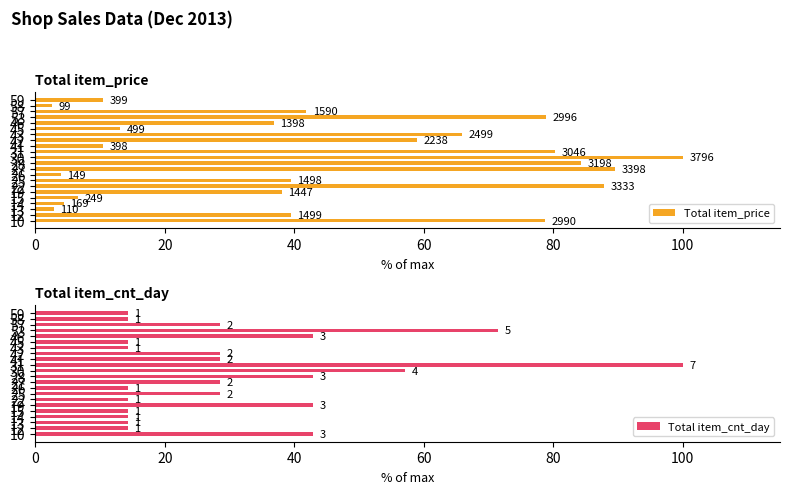

What is the value of the Total item_cnt_day bar at the 13th from the left?

100.0